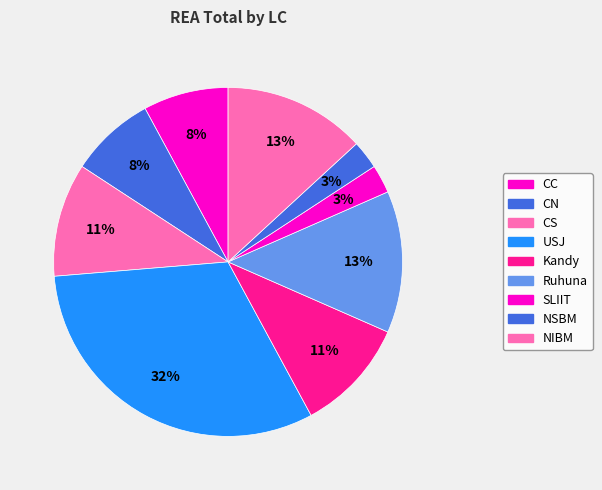

How much of the chart is everything except CC?

92.1%